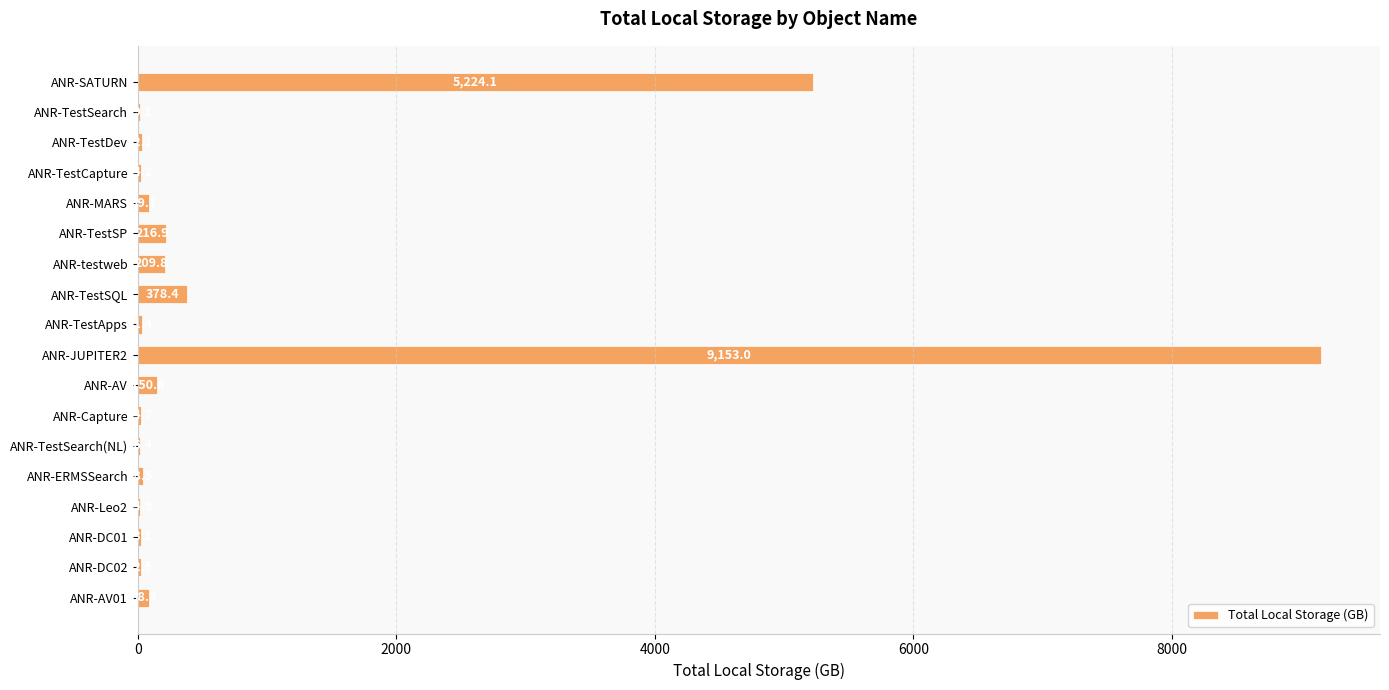

Reading top to bottom, transcribe all the data shown in this chart.

ANR-SATURN=5224.1	ANR-TestSearch=19.1	ANR-TestDev=32.1	ANR-TestCapture=24.2	ANR-MARS=89.1	ANR-TestSP=216.9	ANR-testweb=209.8	ANR-TestSQL=378.4	ANR-TestApps=31.4	ANR-JUPITER2=9153.0	ANR-AV=150.6	ANR-Capture=24.7	ANR-TestSearch(NL)=16.4	ANR-ERMSSearch=38.5	ANR-Leo2=14.9	ANR-DC01=23.1	ANR-DC02=22.5	ANR-AV01=88.8